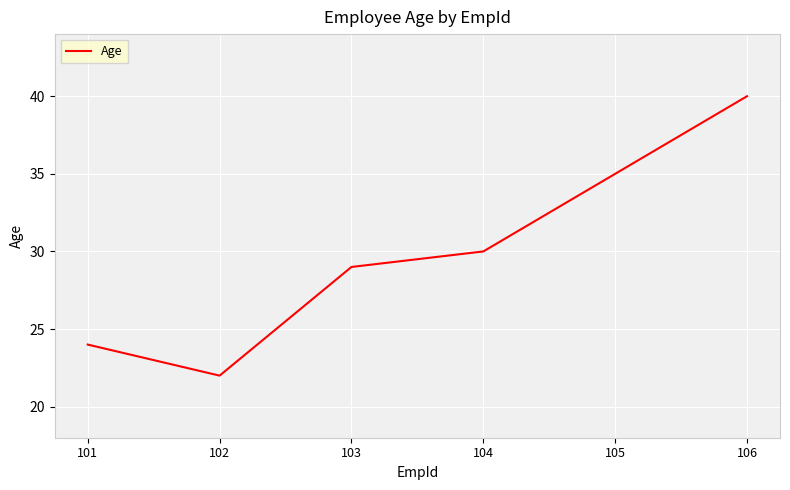

List the labels in order of value, smallest first.

102, 101, 103, 104, 105, 106